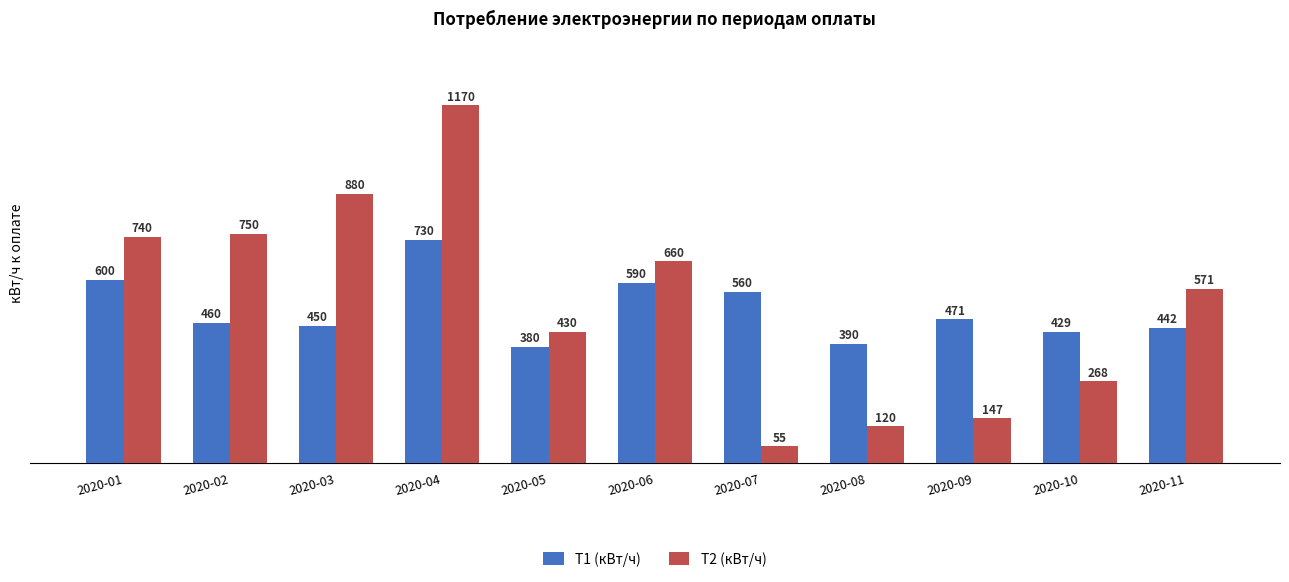

Reading right to left, transcribe all the data shown in this chart.

T1 (кВт/ч): 2020-11=442	2020-10=429	2020-09=471	2020-08=390	2020-07=560	2020-06=590	2020-05=380	2020-04=730	2020-03=450	2020-02=460	2020-01=600
T2 (кВт/ч): 2020-11=571	2020-10=268	2020-09=147	2020-08=120	2020-07=55	2020-06=660	2020-05=430	2020-04=1170	2020-03=880	2020-02=750	2020-01=740